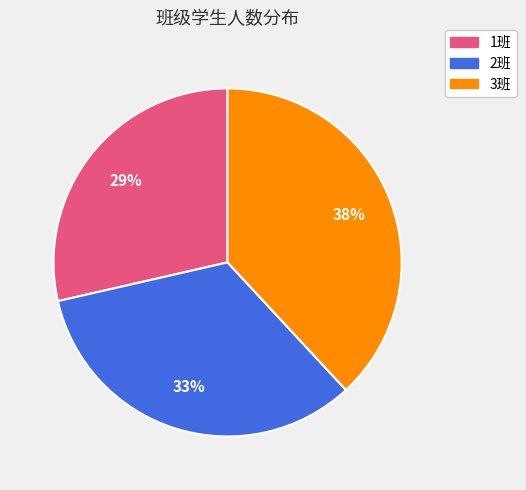

Is the sum of 2班 and 3班 greater than half?

Yes